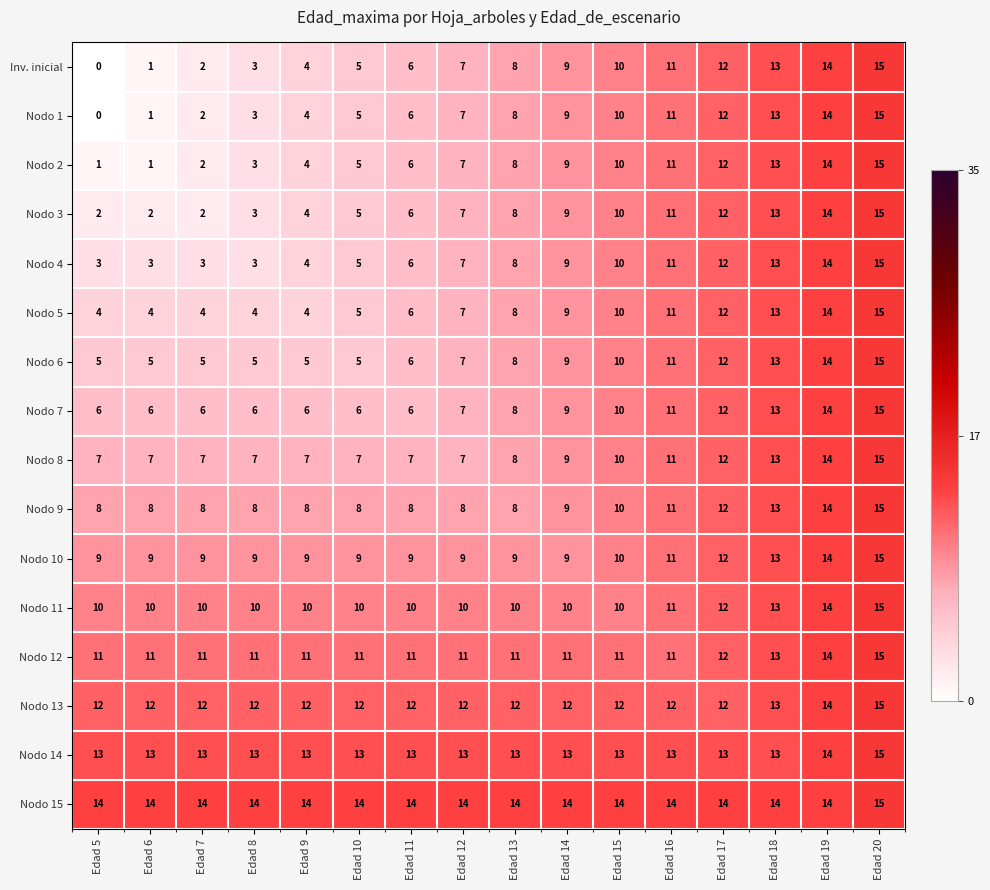

The value of Nodo 3 at Edad 5 is 2. True or false?

True